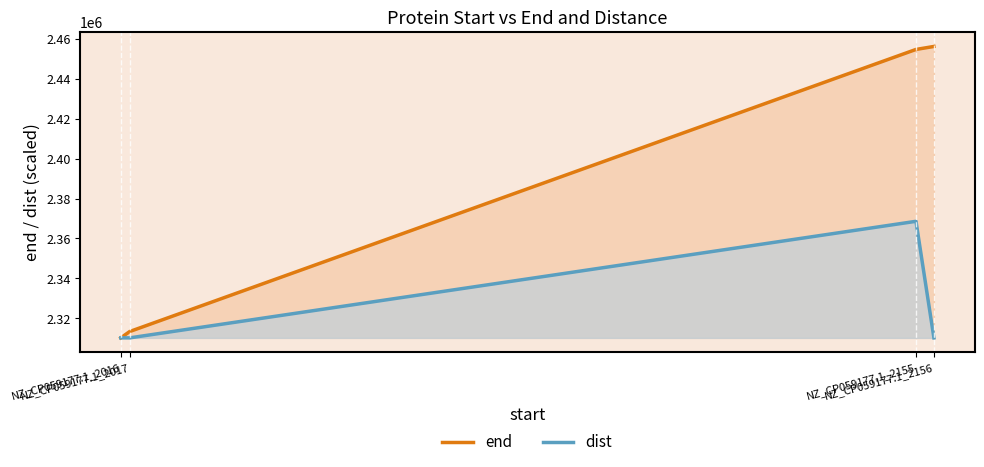

Reading right to left, transcribe all the data shown in this chart.

end: NZ_CP059177.1_2156=2456219.0	NZ_CP059177.1_2155=2454726.0	NZ_CP059177.1_2017=2313337.0	NZ_CP059177.1_2016=2310149.0
dist: NZ_CP059177.1_2156=2310155.3	NZ_CP059177.1_2155=2368577.0	NZ_CP059177.1_2017=2310151.5	NZ_CP059177.1_2016=2310149.0